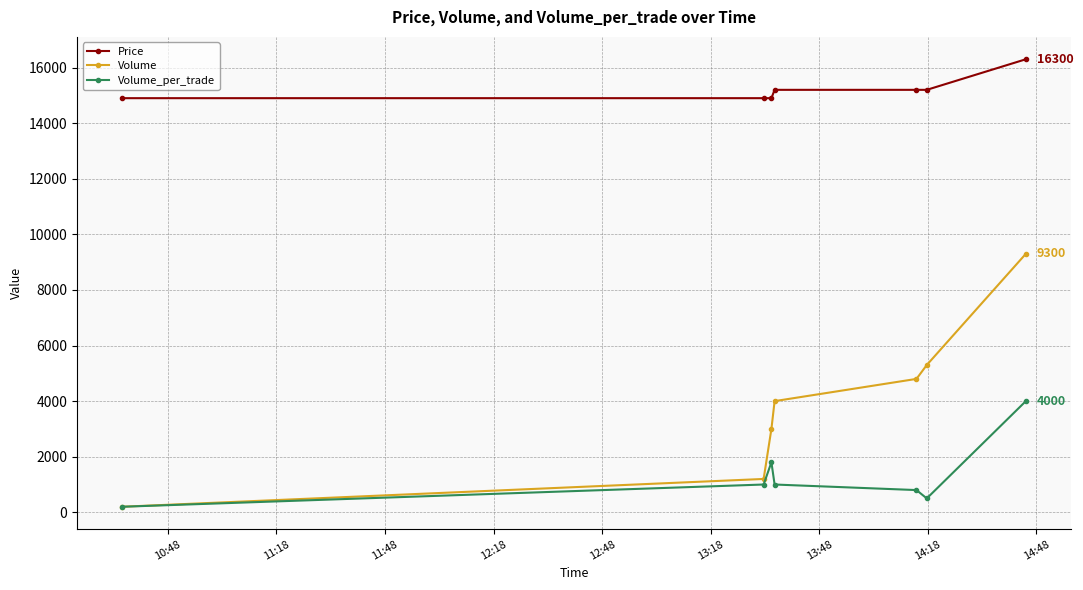

List the series in order of their overall mean, lowest first.

Volume_per_trade, Volume, Price